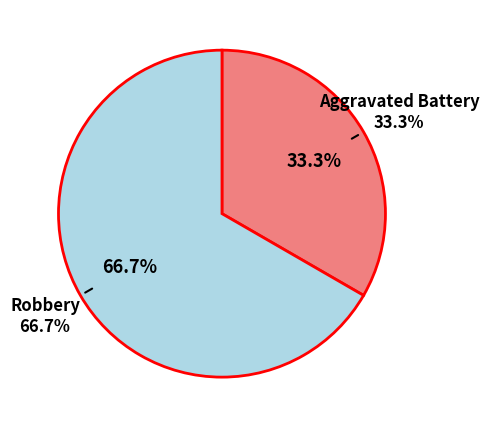

Which slice is the largest?

Robbery